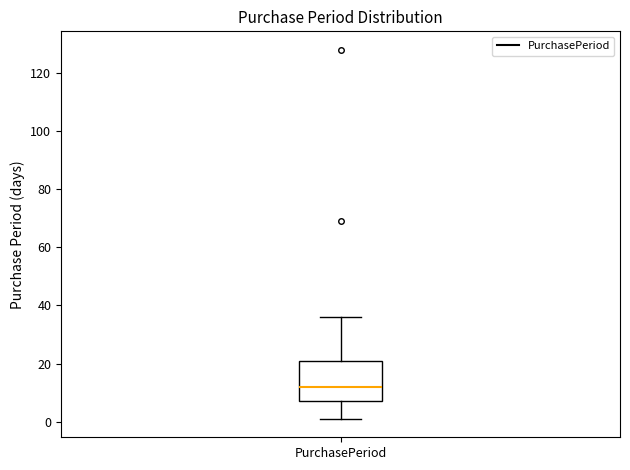

Where does the upper whisker of the box for PurchasePeriod end on the y-axis? The values are not printed on the chart, so give them approximately, as read against the axis.

36